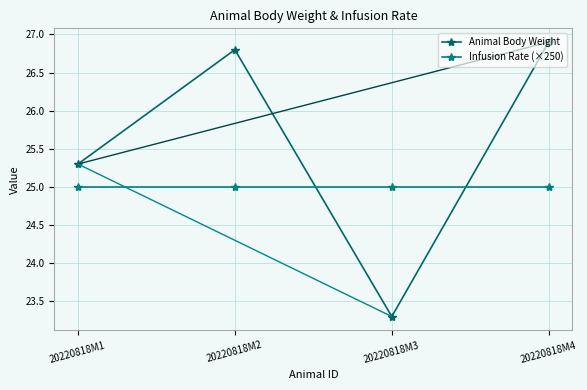

At which category does the chart reach its peak across all series?

20220818M4